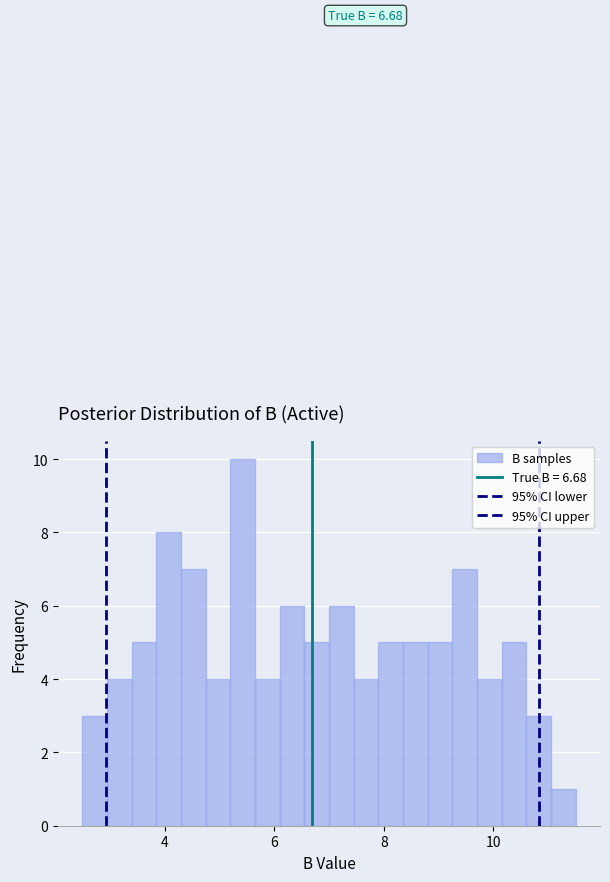

Around what value on the x-axis is the tallest bar? Give the approximate position of its centre, as read against the axis.

5.4